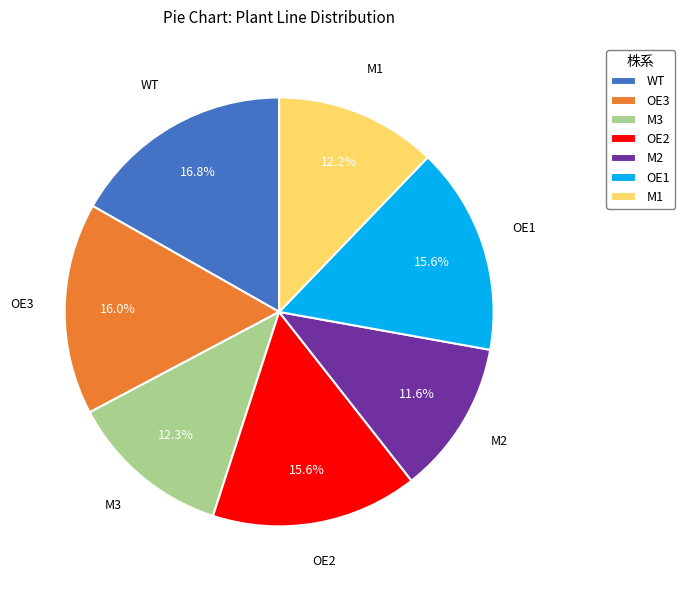

To the nearest percent, what is the difference between the largest and smallest slice percentages?

5%